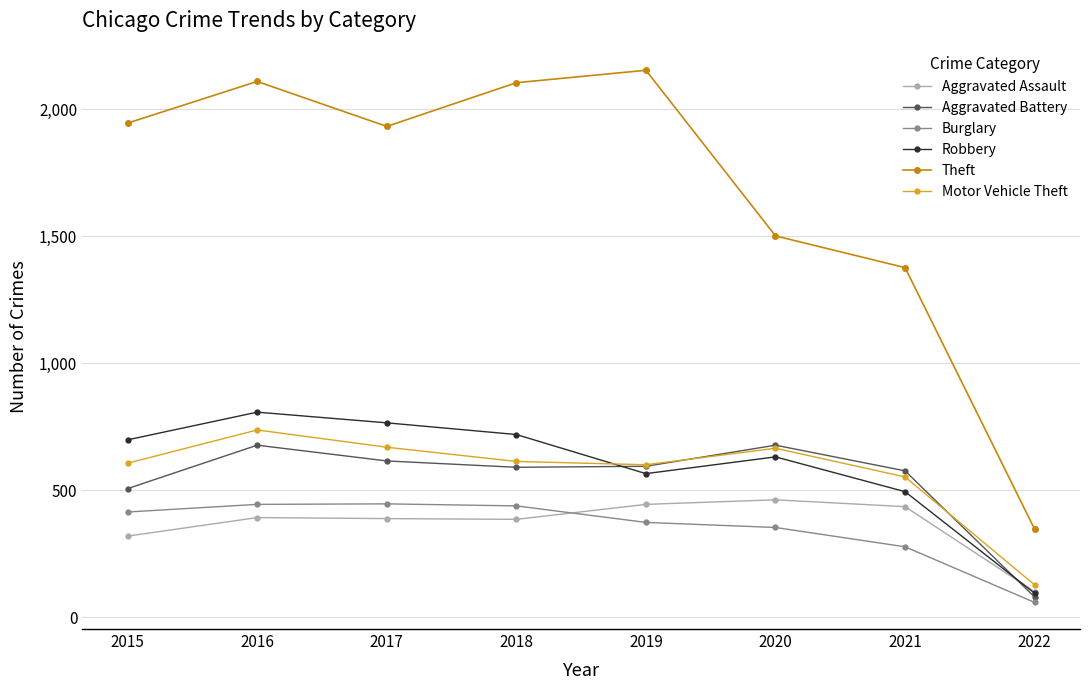

True or false: Motor Vehicle Theft has more than 0 points higher than both neighbors.

True